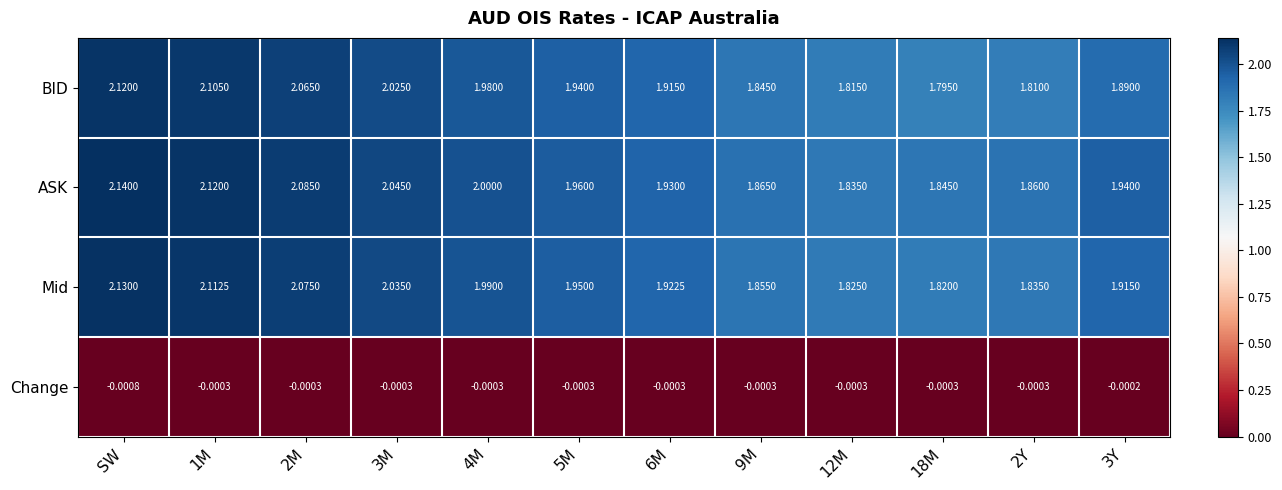

Which label corresponds to the smallest value in the chart?

SW